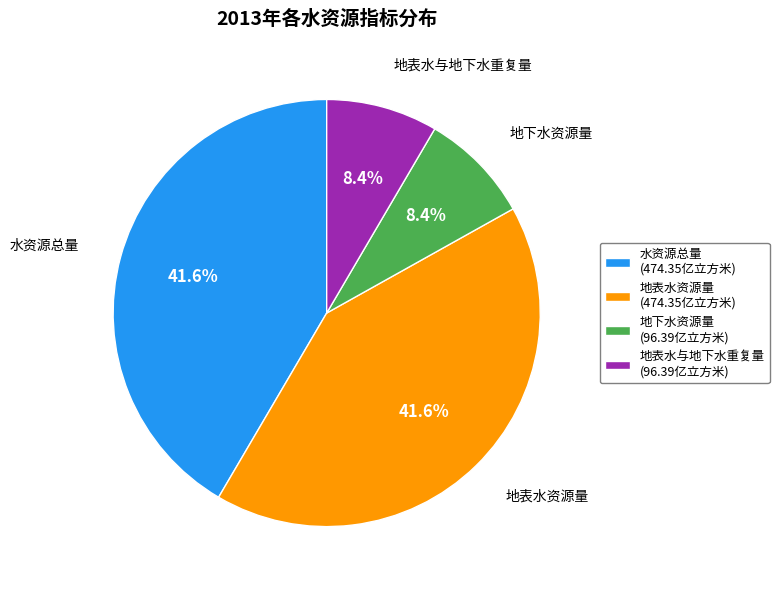

How many segments does this pie chart have?

4